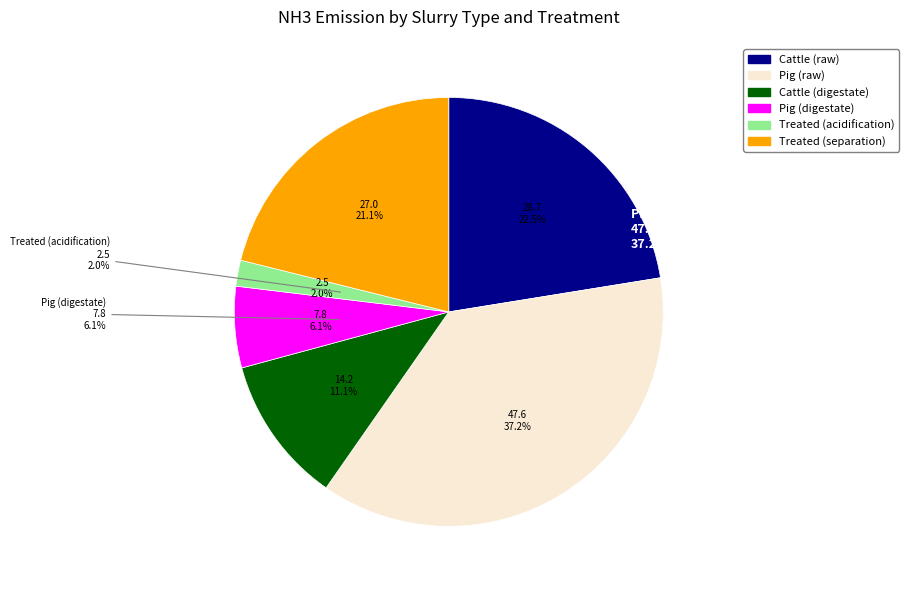

Is it true that pig_treated is 29% of the pie?

False